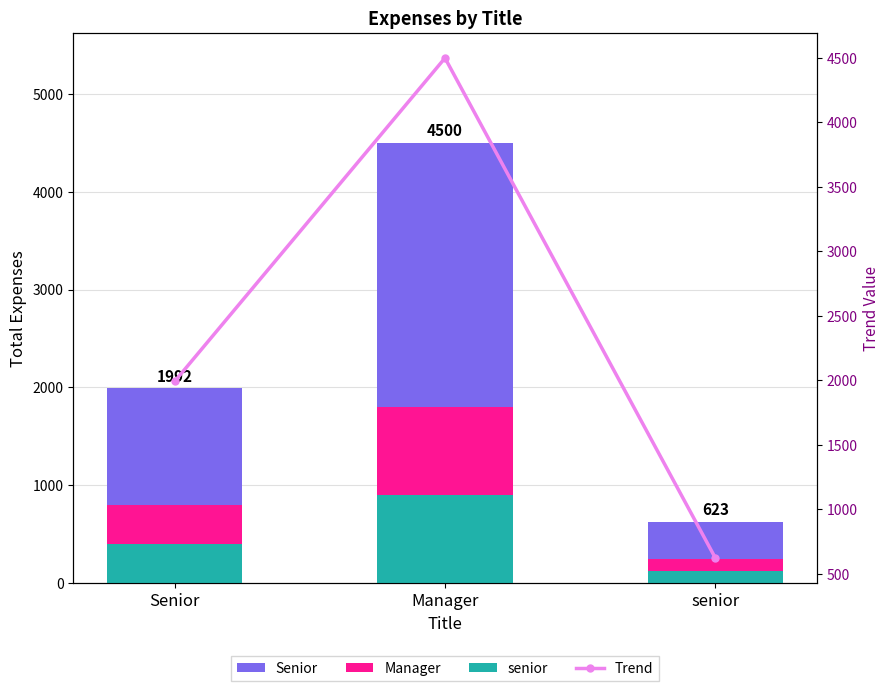

Which series changed the most between Manager and senior?

Senior